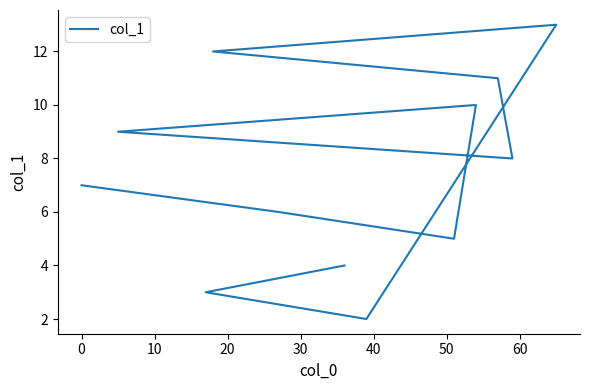

What is the ratio of the value at 20 to the value at 60?

0.8